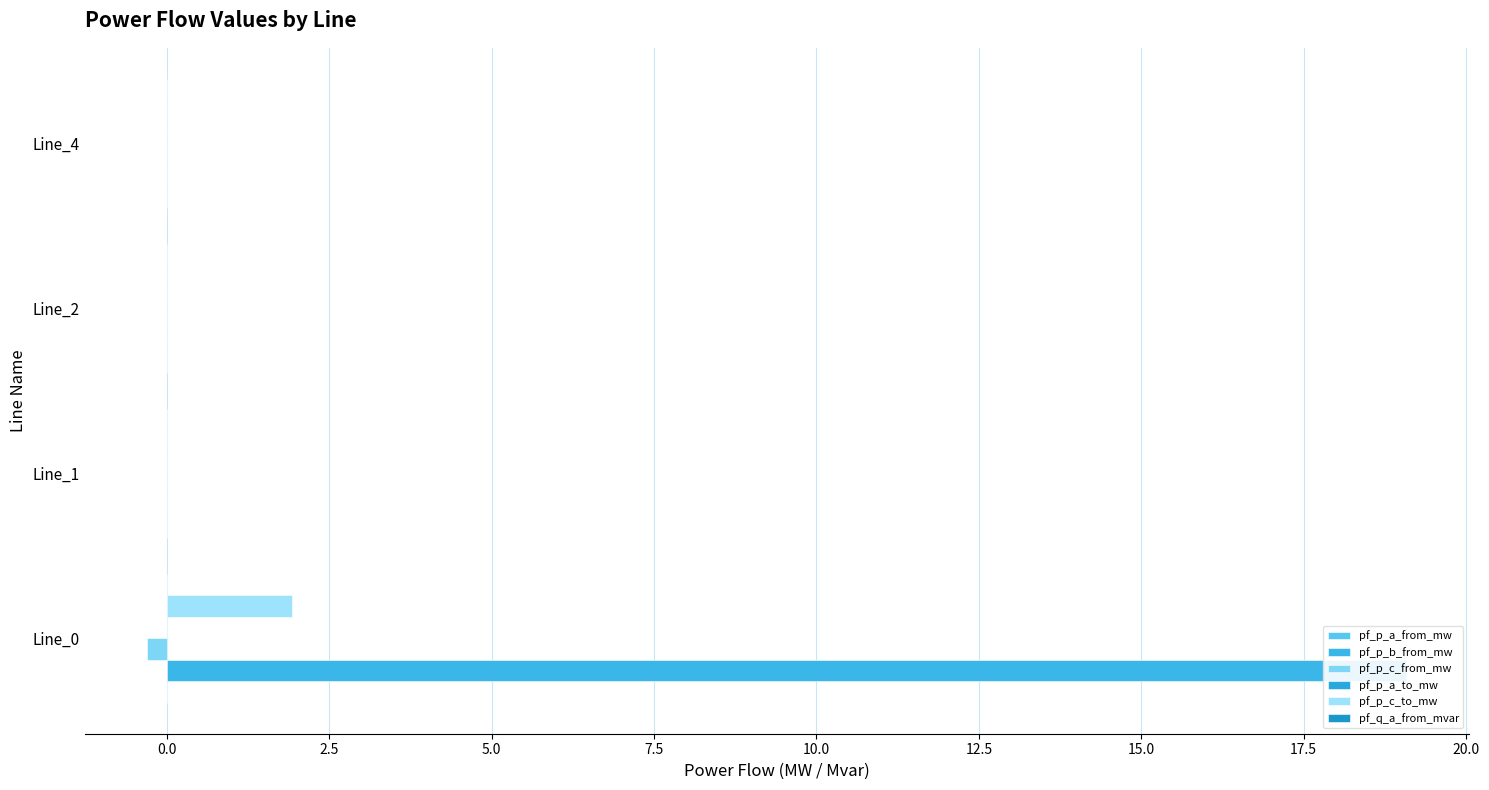

What is the sum of all pf_p_c_from_mw values?

-0.3